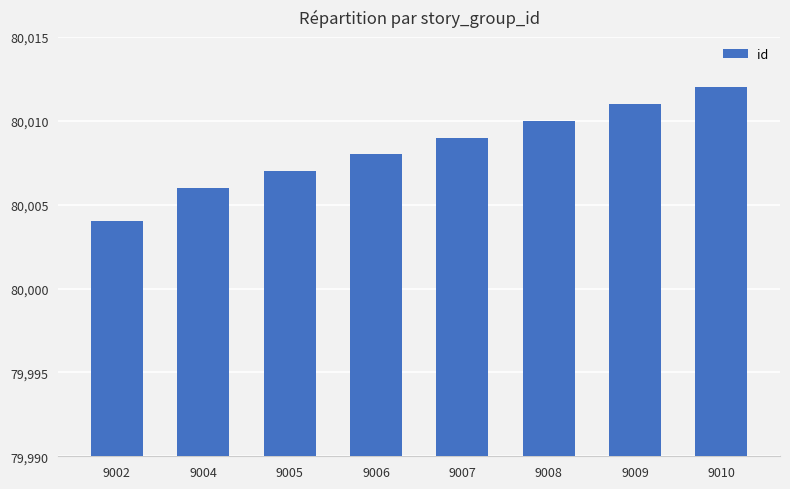

What is the maximum value shown in the chart?

80012